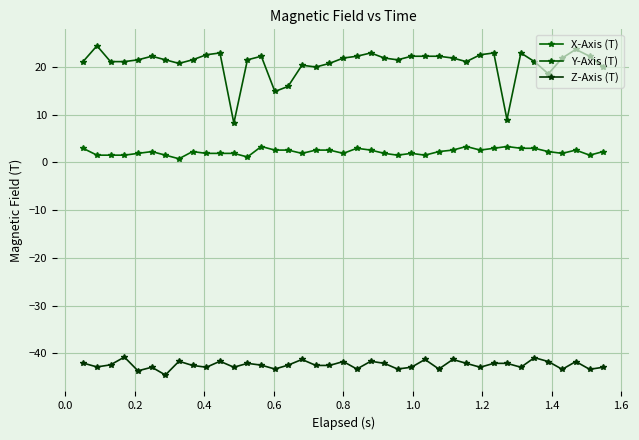

True or false: Y-Axis (T) and X-Axis (T) cross at least once.

False